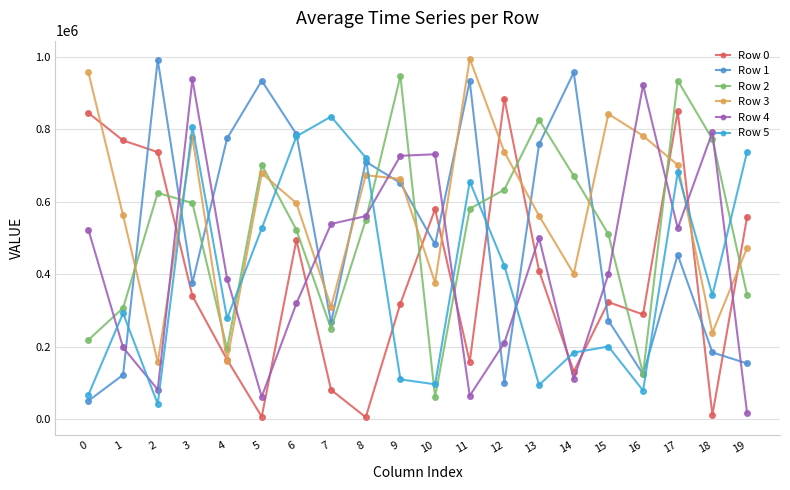

What is the difference between the Row 2 values at 16 and 17?

809102